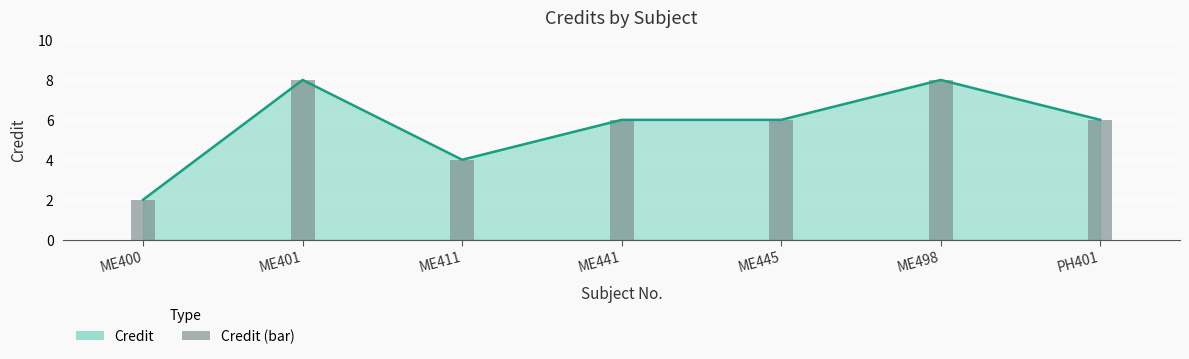

What is the label of the 6th bar from the left?

ME498